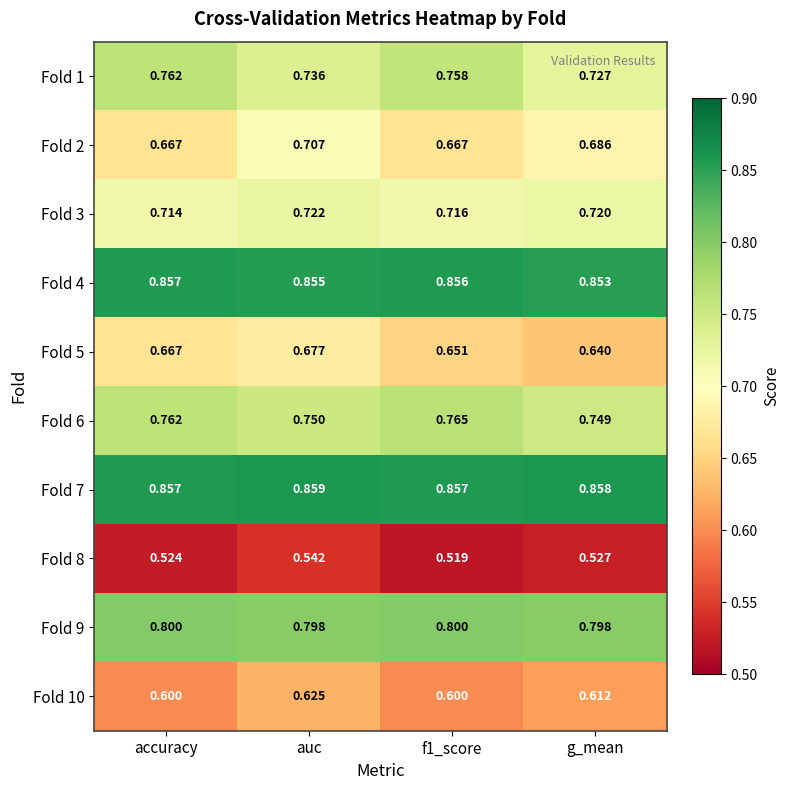

Which label corresponds to the largest value in the chart?

auc